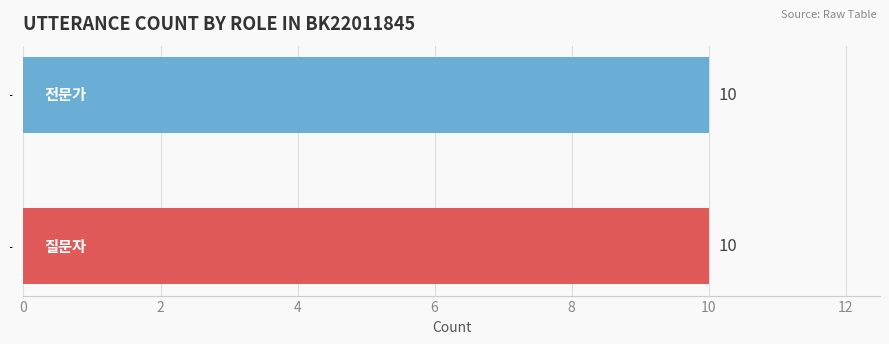

Which has a higher value, 10 or 1?

10